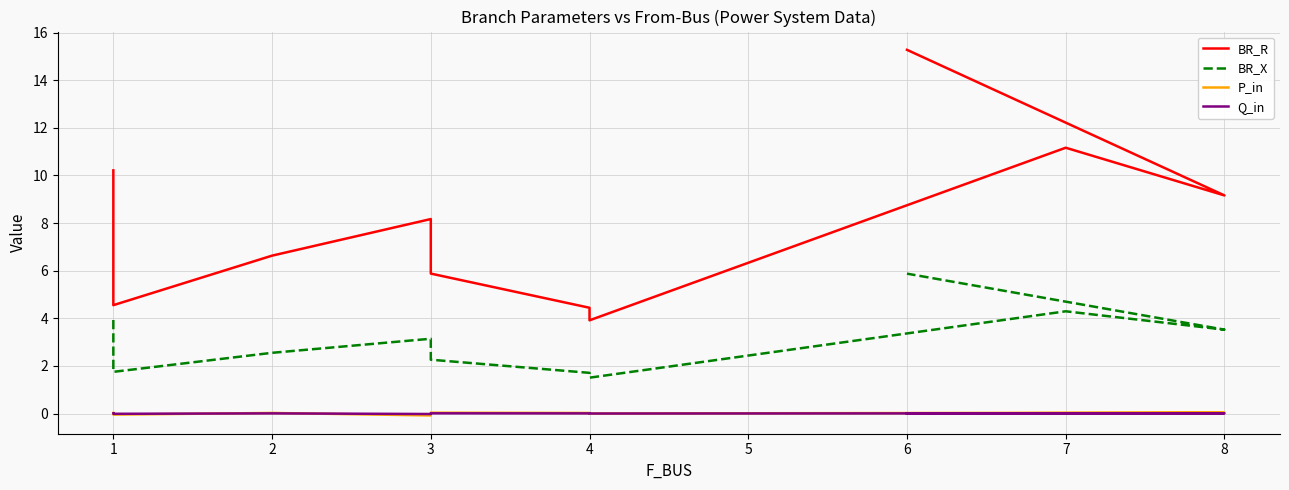

Is this an area chart (filled region under the line)?

No